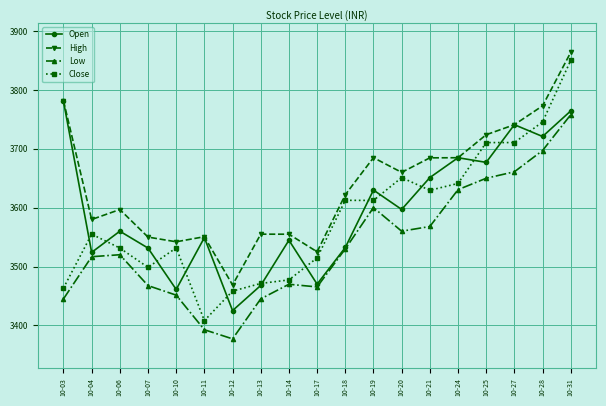

How many data points does each series have?

19